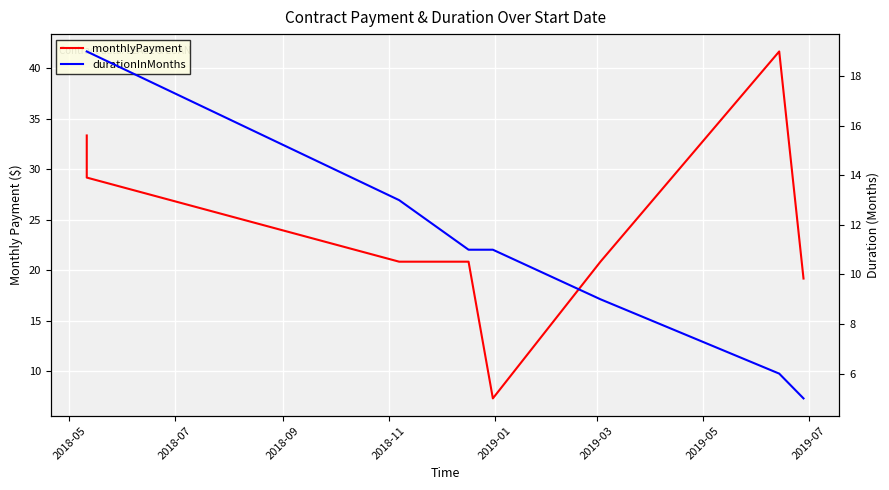

Which series has the largest total across all categories?

monthlyPayment